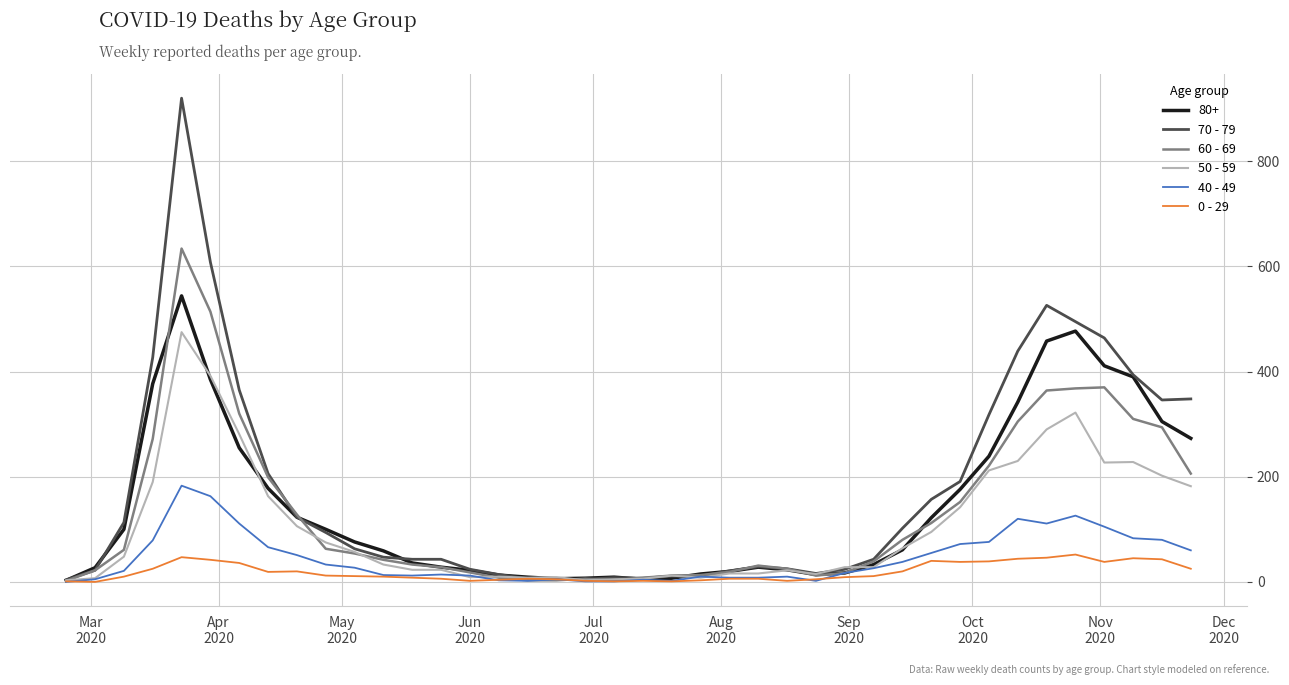

Which series has the largest range (max minus min)?

70 - 79